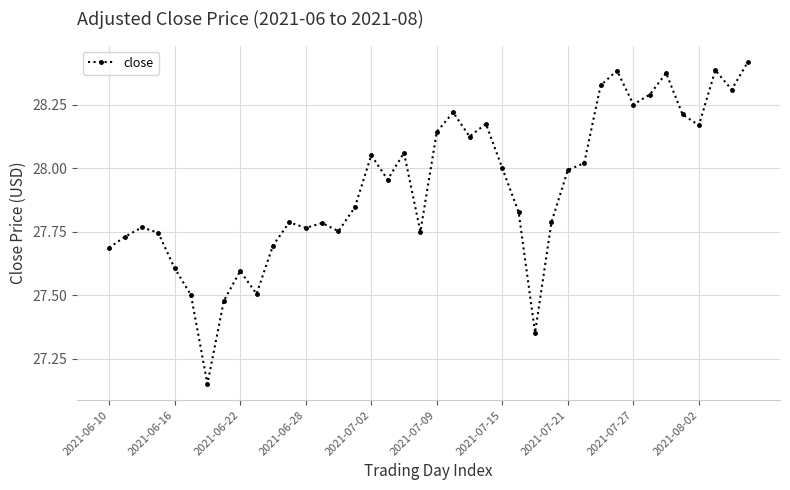

What is the sum of all values?

1117.0